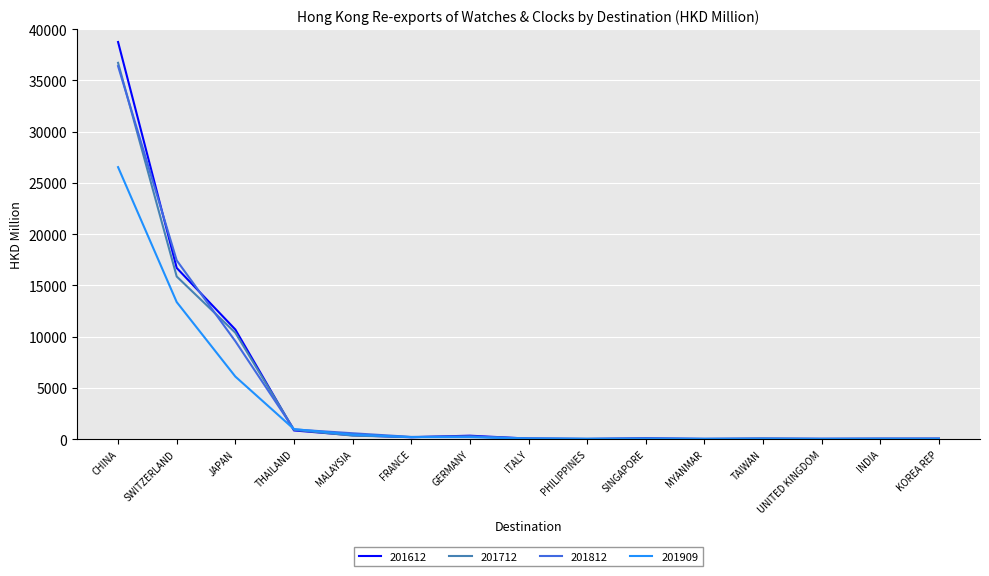

At which category is the sum across all series the highest?

CHINA